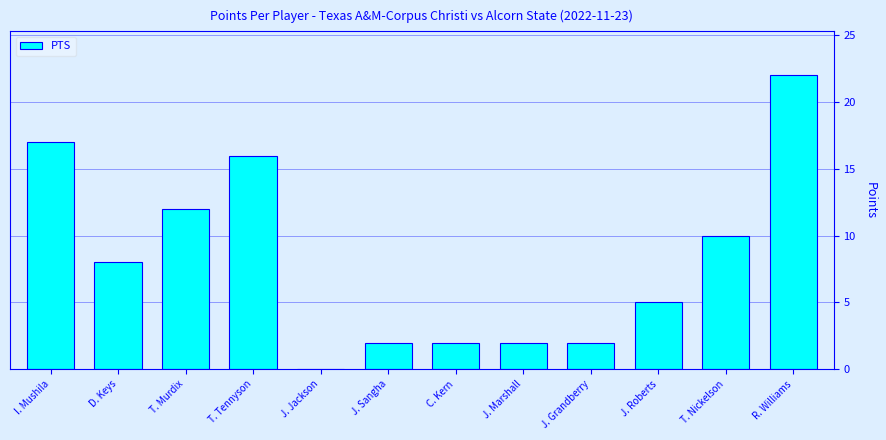

Which has a higher value, T. Murdix or J. Marshall?

T. Murdix